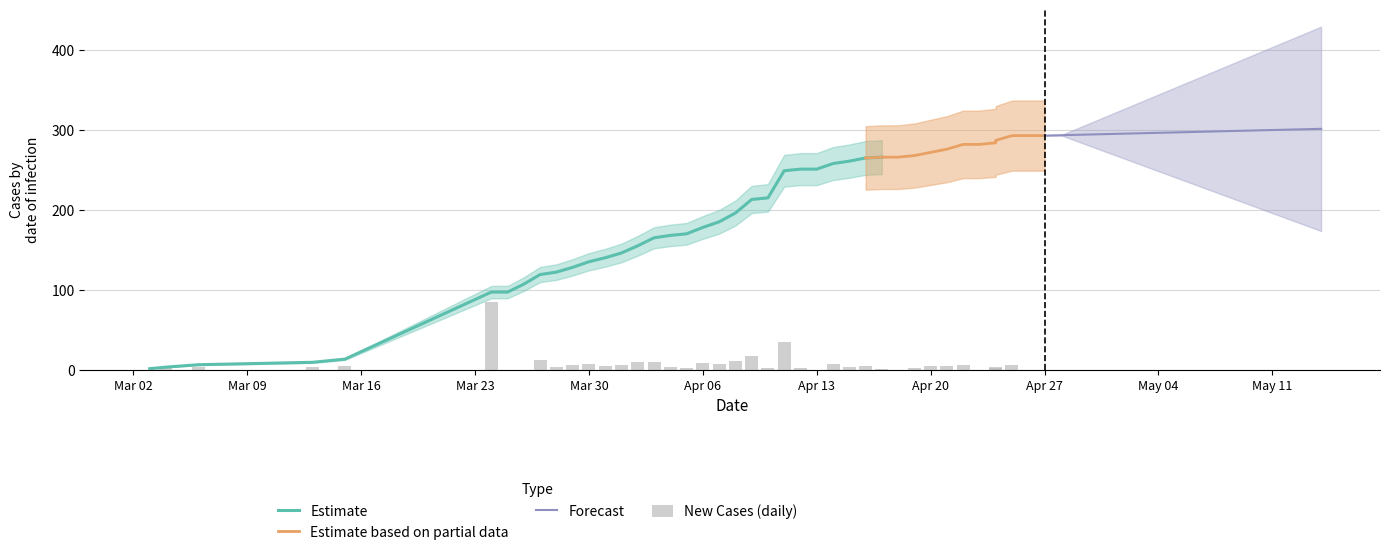

The value of total_positive_cases at 2020-04-18 is 361. True or false?

False